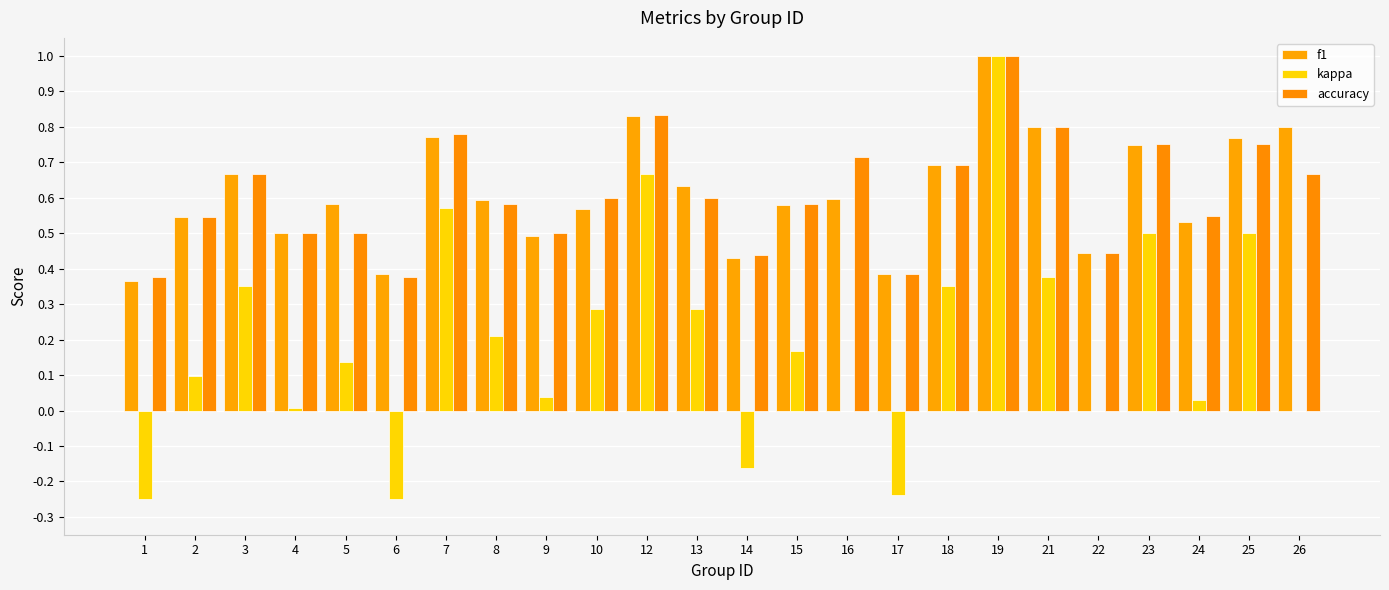

What is the sum of all kappa values?

4.7